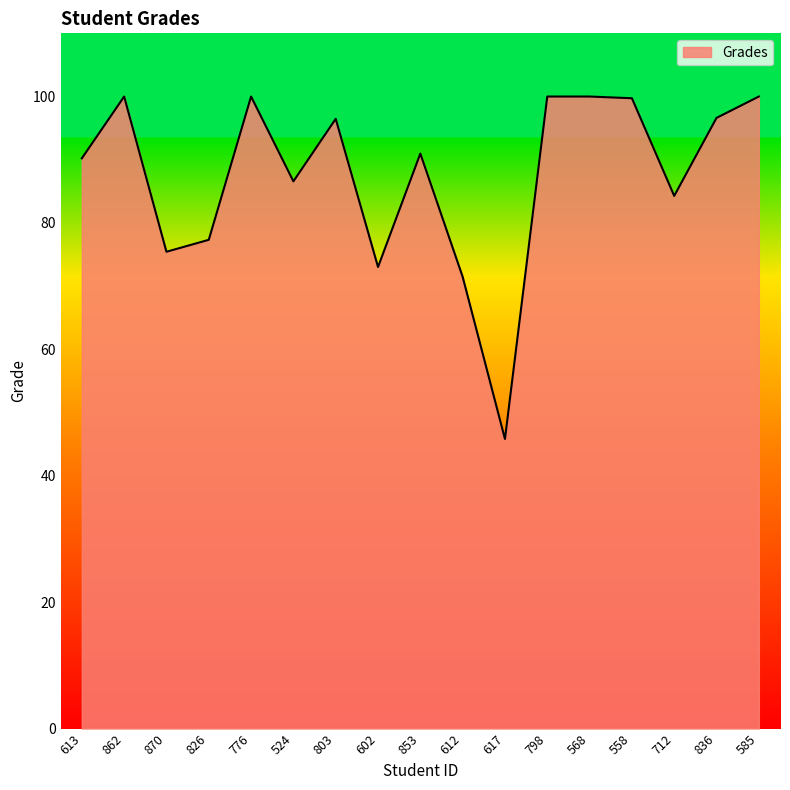

What is the difference between the values at 836 and 826?

19.3